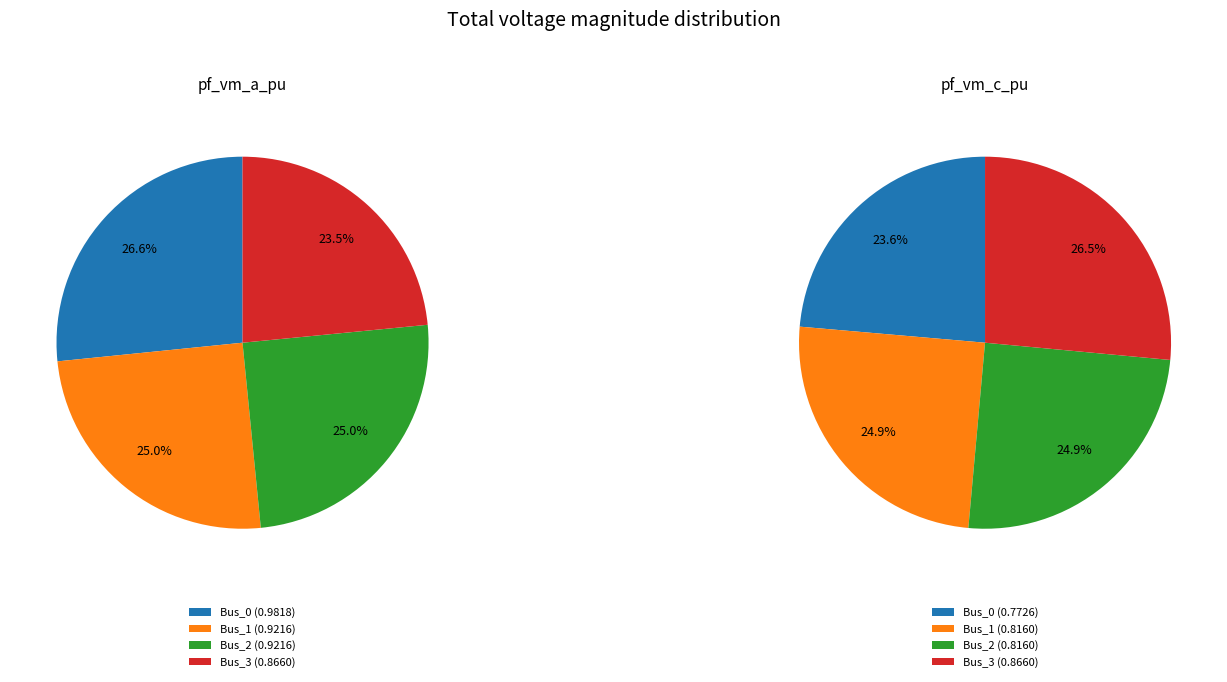

Which slice is the largest?

Bus_0